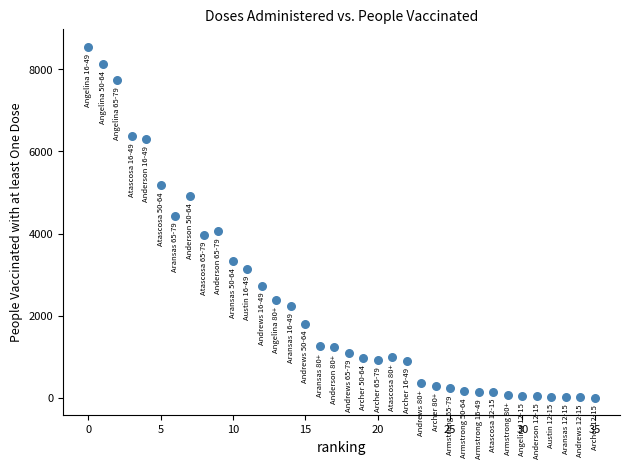

What is the range of Y values (max minus min)?

8549